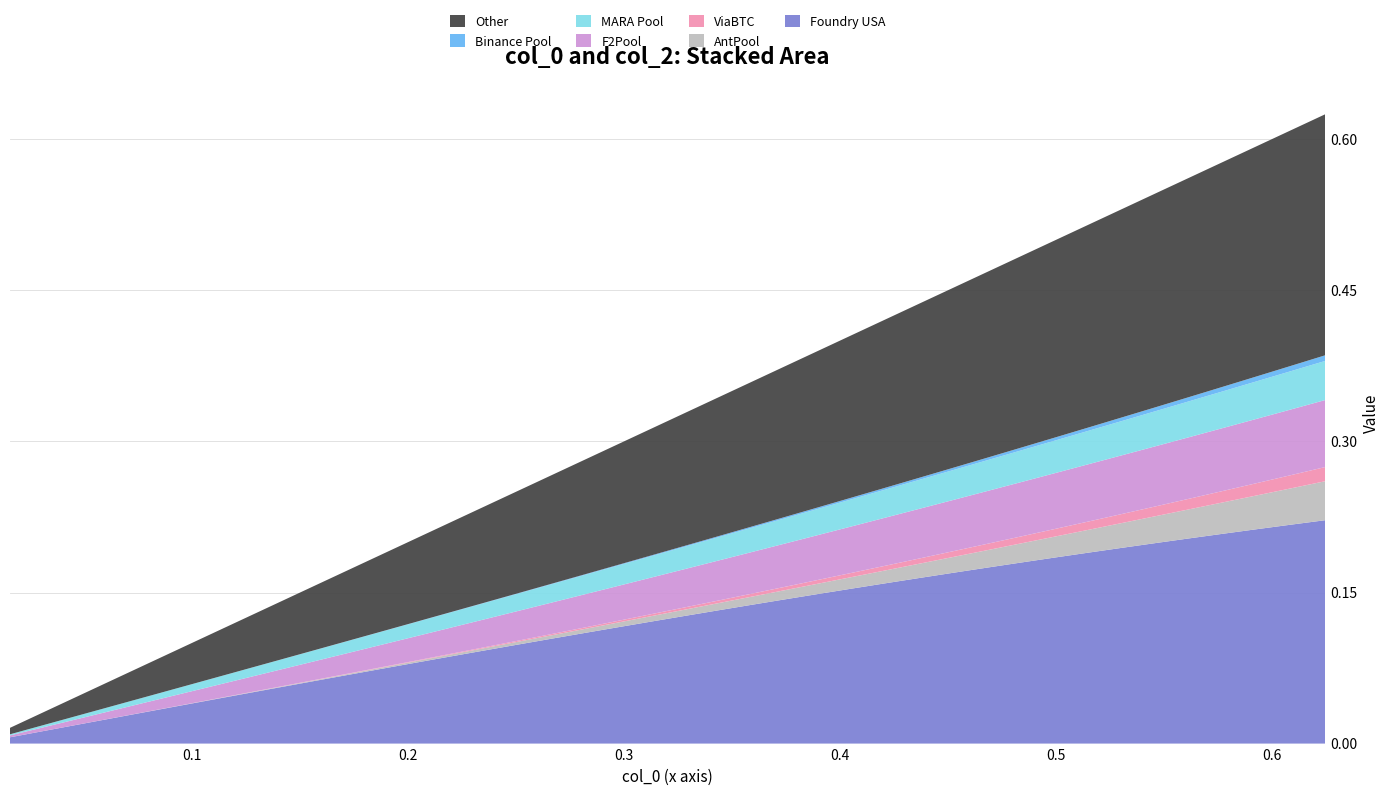

Reading left to right, transcribe all the data shown in this chart.

col_2: 0.0	0.0	0.0	0.1	0.1	0.1	0.1	0.1	0.1	0.2	0.2	0.2	0.2	0.2	0.2	0.2	0.3	0.3	0.3	0.3	0.3	0.3	0.3	0.4	0.4	0.4	0.4	0.4	0.4	0.4	0.4	0.5	0.5	0.5	0.5	0.5	0.5	0.5	0.5	0.6
col_0: 0.0	0.0	0.0	0.1	0.1	0.1	0.1	0.1	0.1	0.2	0.2	0.2	0.2	0.2	0.2	0.2	0.3	0.3	0.3	0.3	0.3	0.3	0.4	0.4	0.4	0.4	0.4	0.4	0.5	0.5	0.5	0.5	0.5	0.5	0.5	0.6	0.6	0.6	0.6	0.6